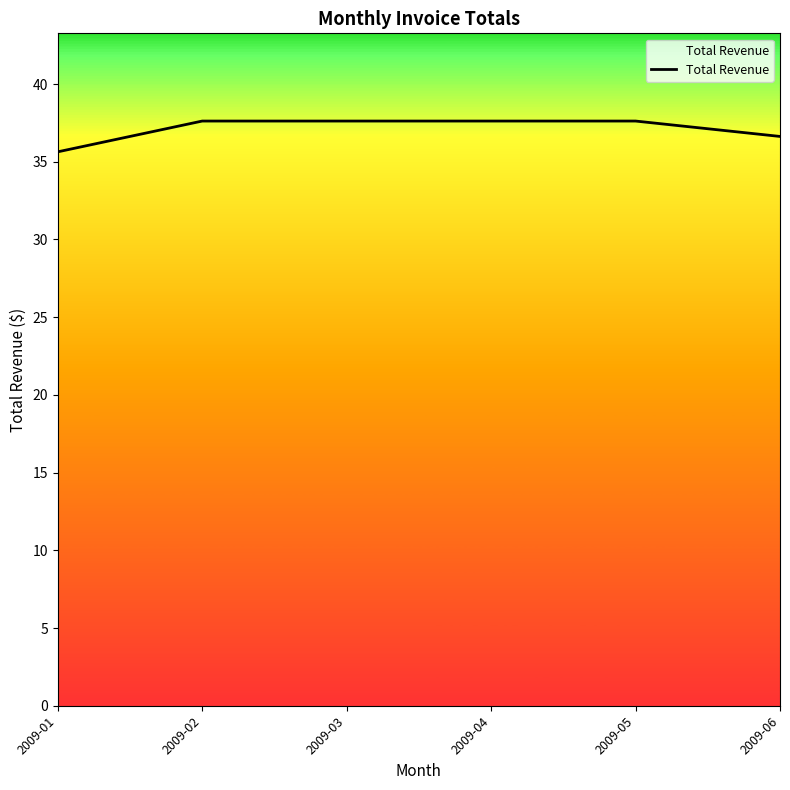

True or false: there are more than 2 points higher than both neighbors.

False